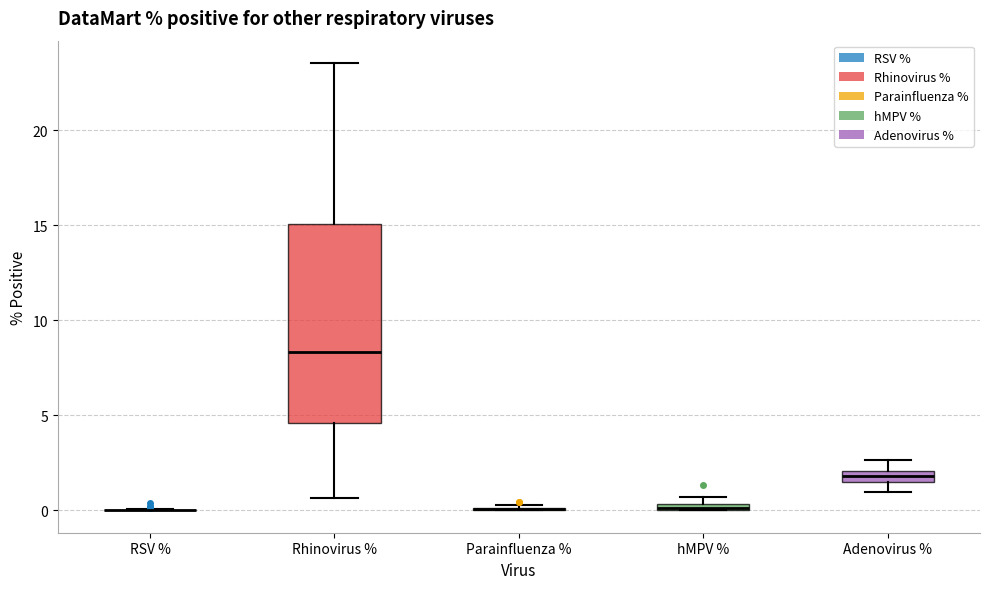

Where does the median line of the box for Rhinovirus % sit on the y-axis? The values are not printed on the chart, so give them approximately, as read against the axis.

8.5